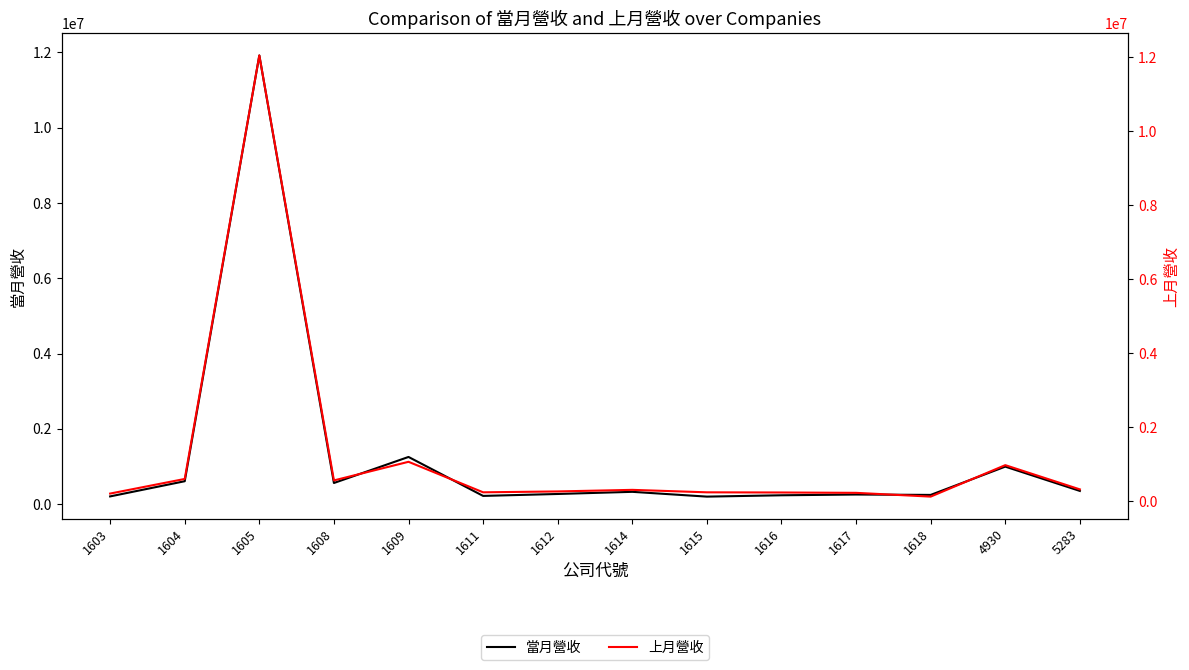

What value does the 當月營收 series have at 1608, to the nearest 50?

563500